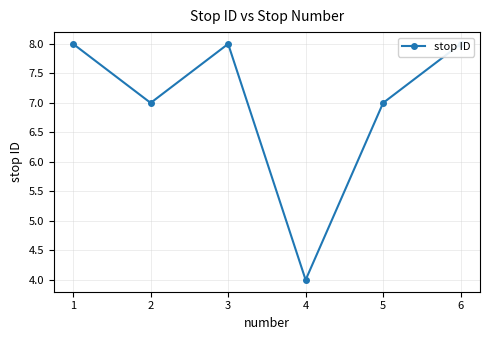

Count the number of data series in this chart.

1